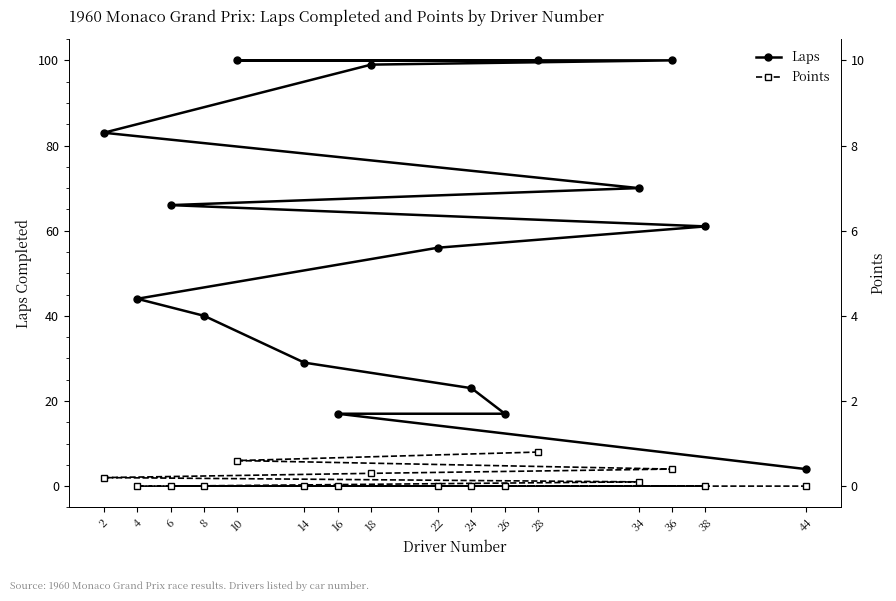

What is the value of the Points point at the 2nd from the left?

6